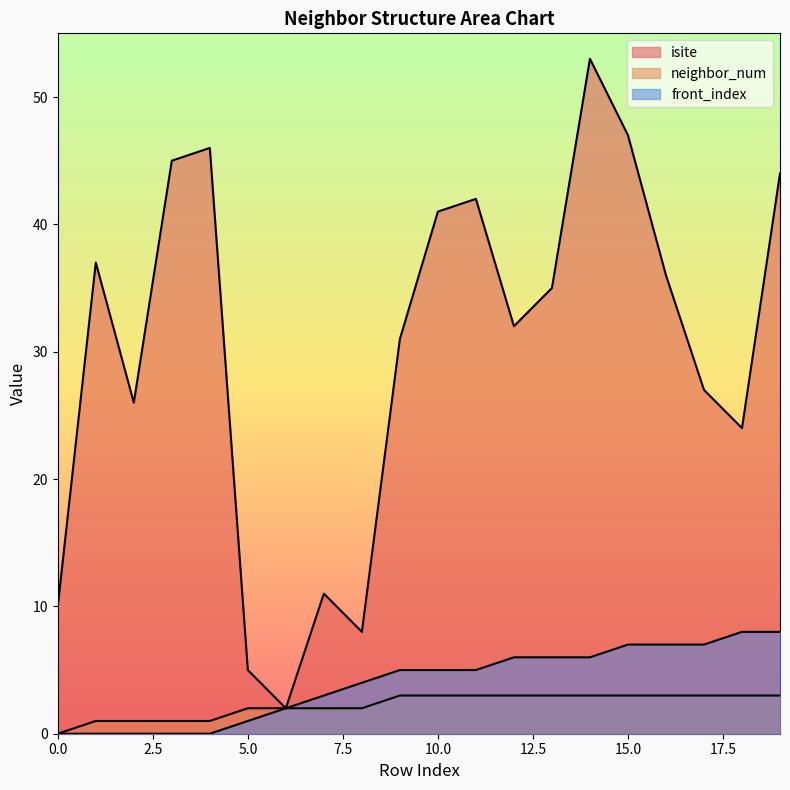

Reading left to right, what are all the values shown in this chart?

isite: 10	37	26	45	46	5	2	11	8	31	41	42	32	35	53	47	36	27	24	44
neighbor_num: 0	1	1	1	1	2	2	2	2	3	3	3	3	3	3	3	3	3	3	3
front_index: 0	0	0	0	0	1	2	3	4	5	5	5	6	6	6	7	7	7	8	8